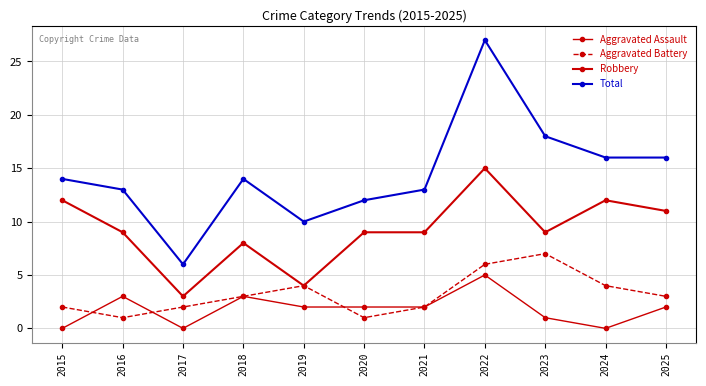

How many series are shown in this chart?

4